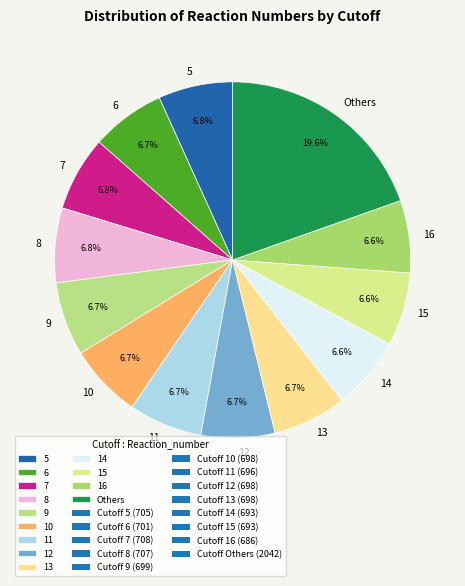

To the nearest percent, what percentage of the pie is 10?

7%